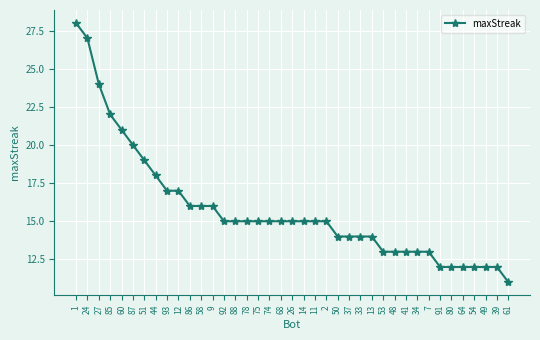

Count the number of data series in this chart.

1